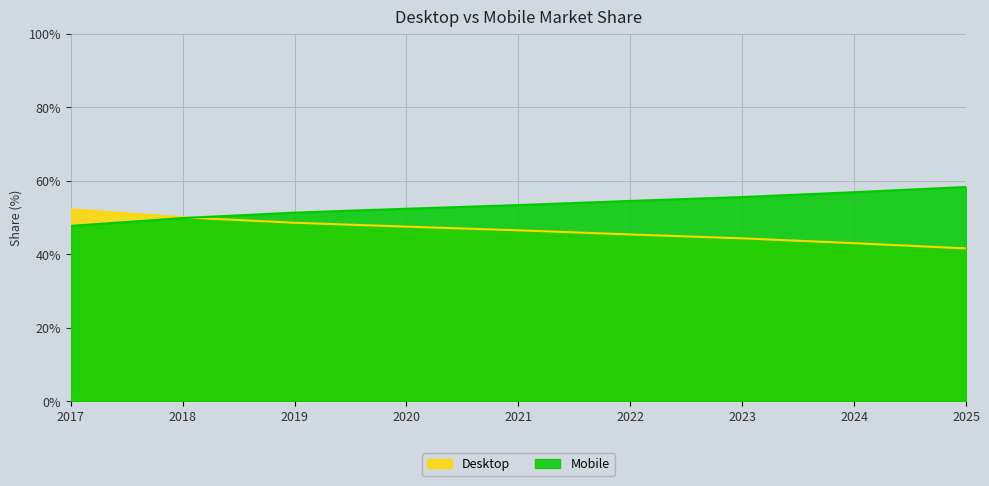

Reading left to right, what are all the values shown in this chart?

Desktop: 2017=52.2	2018=50.1	2019=48.6	2020=47.6	2021=46.6	2022=45.4	2023=44.4	2024=43.1	2025=41.6
Mobile: 2017=47.8	2018=49.9	2019=51.4	2020=52.4	2021=53.4	2022=54.6	2023=55.6	2024=56.9	2025=58.4